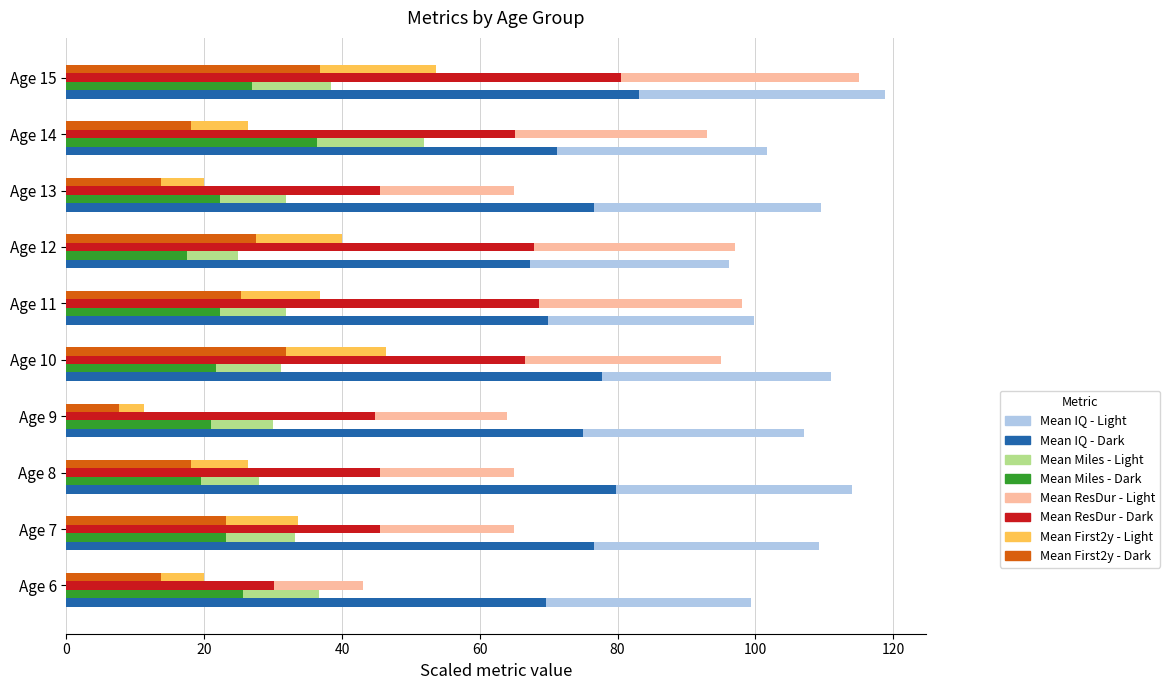

What is the difference between the highest and lowest values at Age 12?

79.5